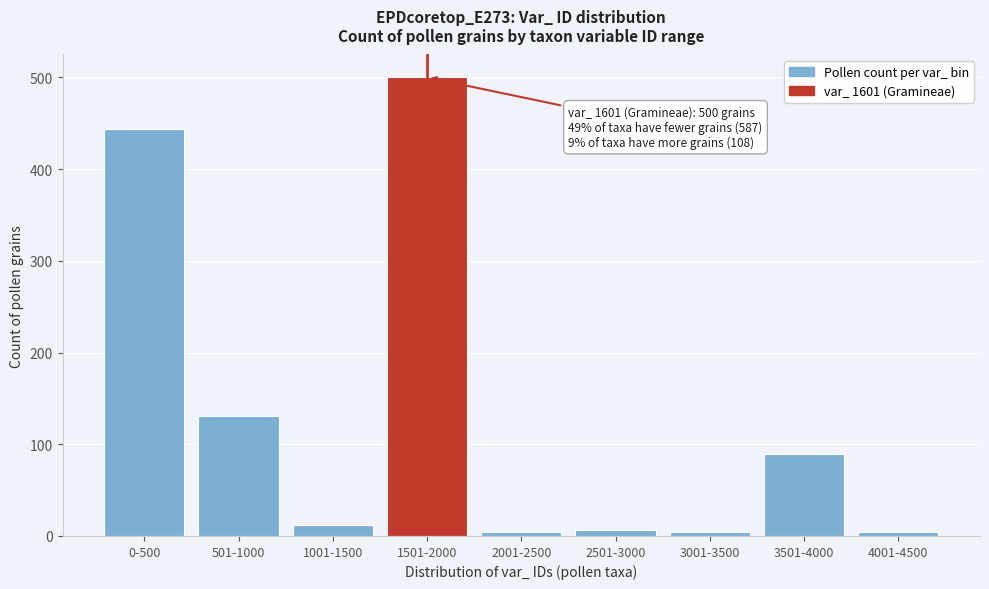

Reading left to right, what are all the values shown in this chart?

0-500=444	501-1000=131	1001-1500=12	1501-2000=500	2001-2500=4	2501-3000=7	3001-3500=4	3501-4000=89	4001-4500=4